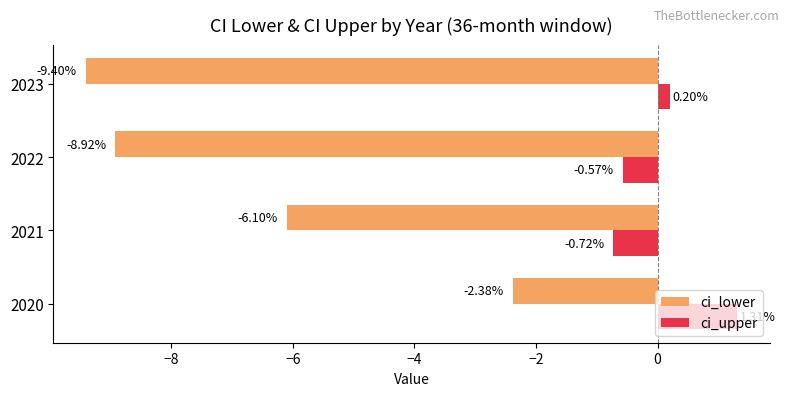

List the series in order of their peak value, lowest first.

ci_lower, ci_upper